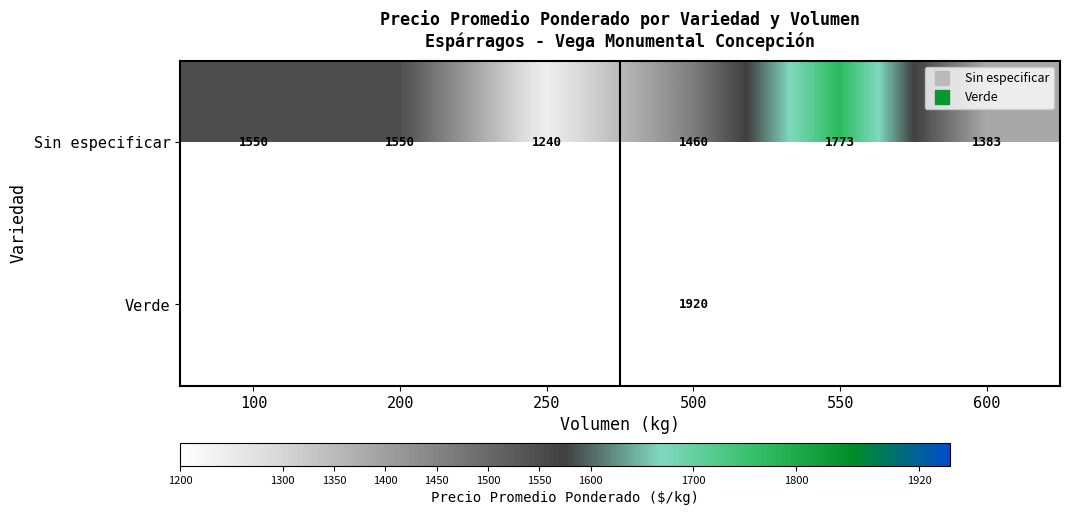

The value of Sin especificar at 500 is 1460.0. True or false?

True